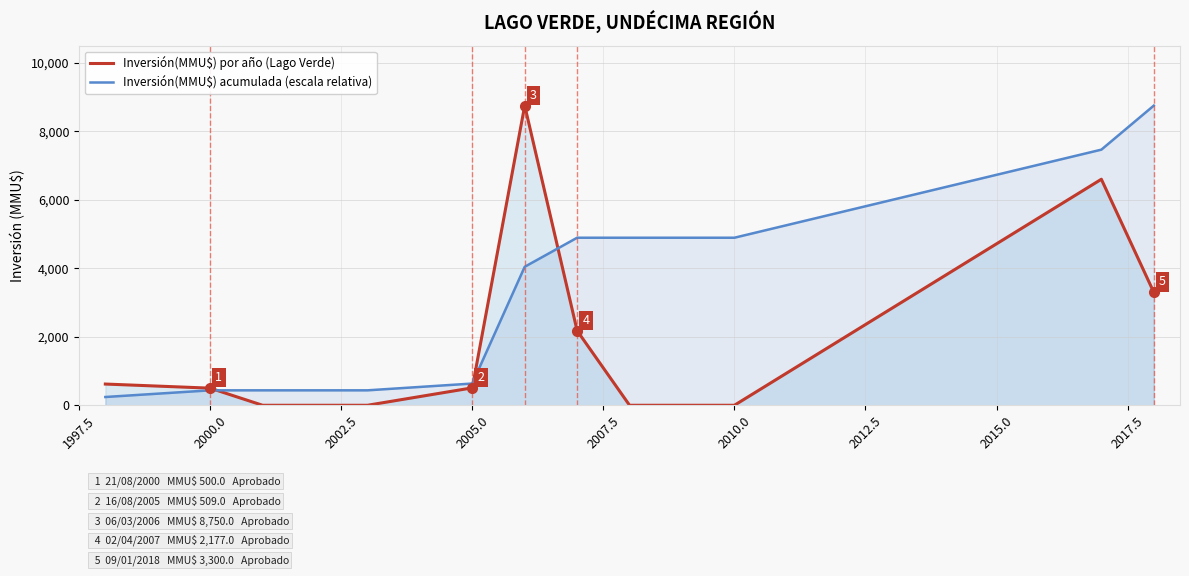

Rank the series by their average value, from highest to lowest.

Inversión(MMU$) acumulada (escala relativa), Inversión(MMU$) por año (Lago Verde)